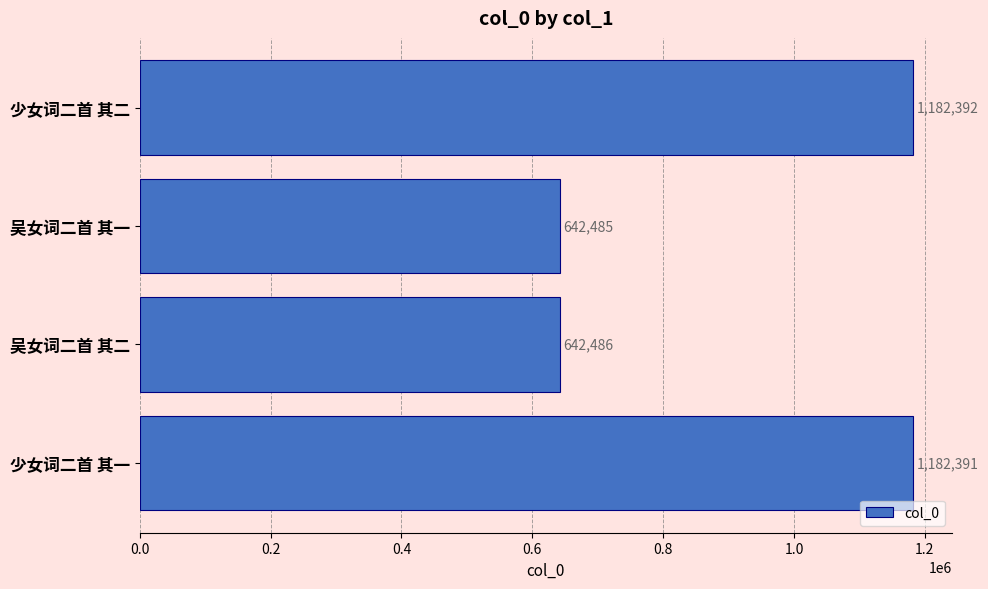

At which label is the value closest to 912438?

吴女词二首 其二